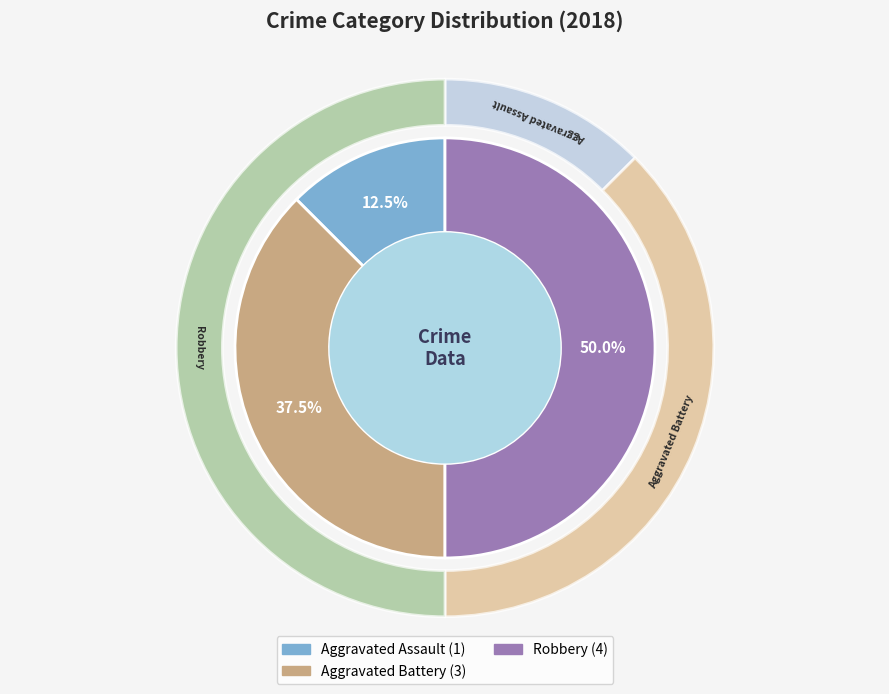

What percentage is the Robbery slice, to the nearest percent?

50%